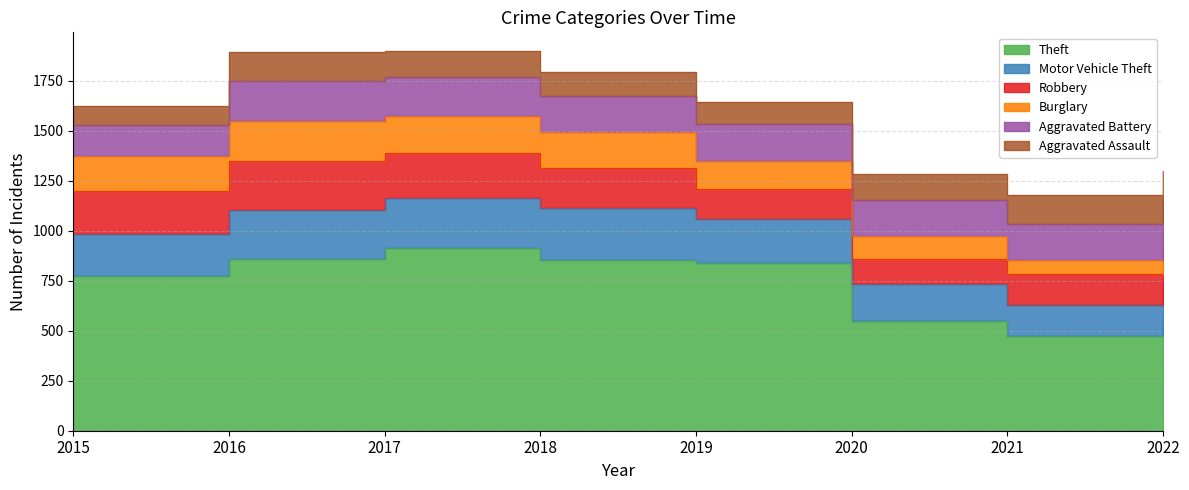

How many lines are shown in the chart?

6